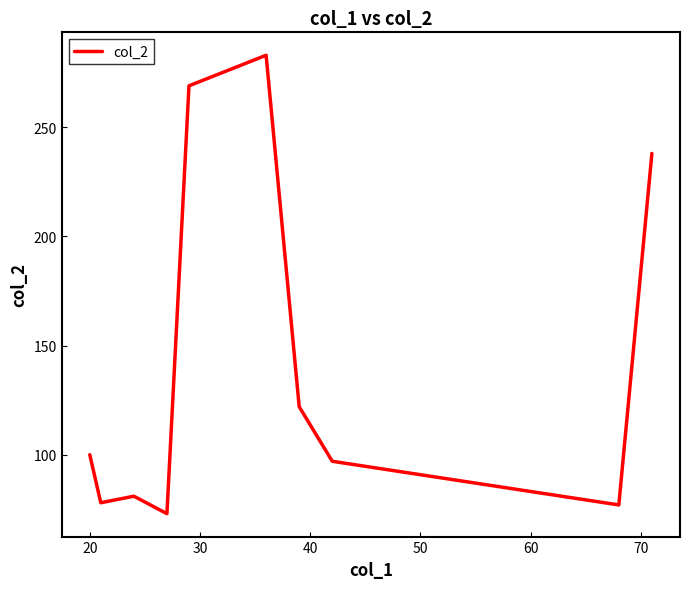

What is the maximum value shown in the chart?

283